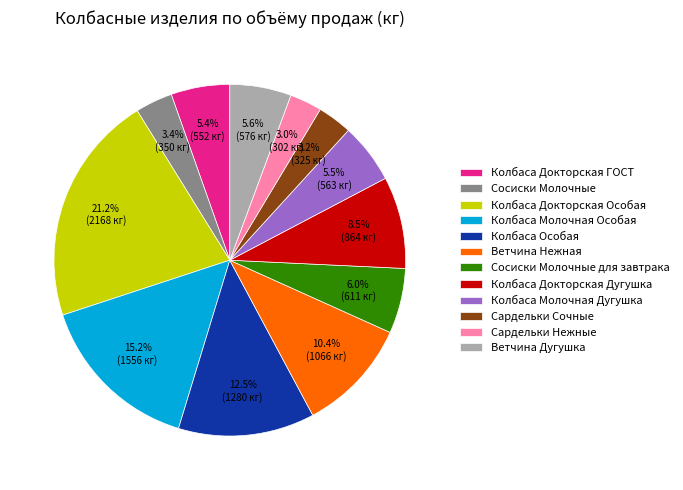

How many slices are in this pie chart?

12